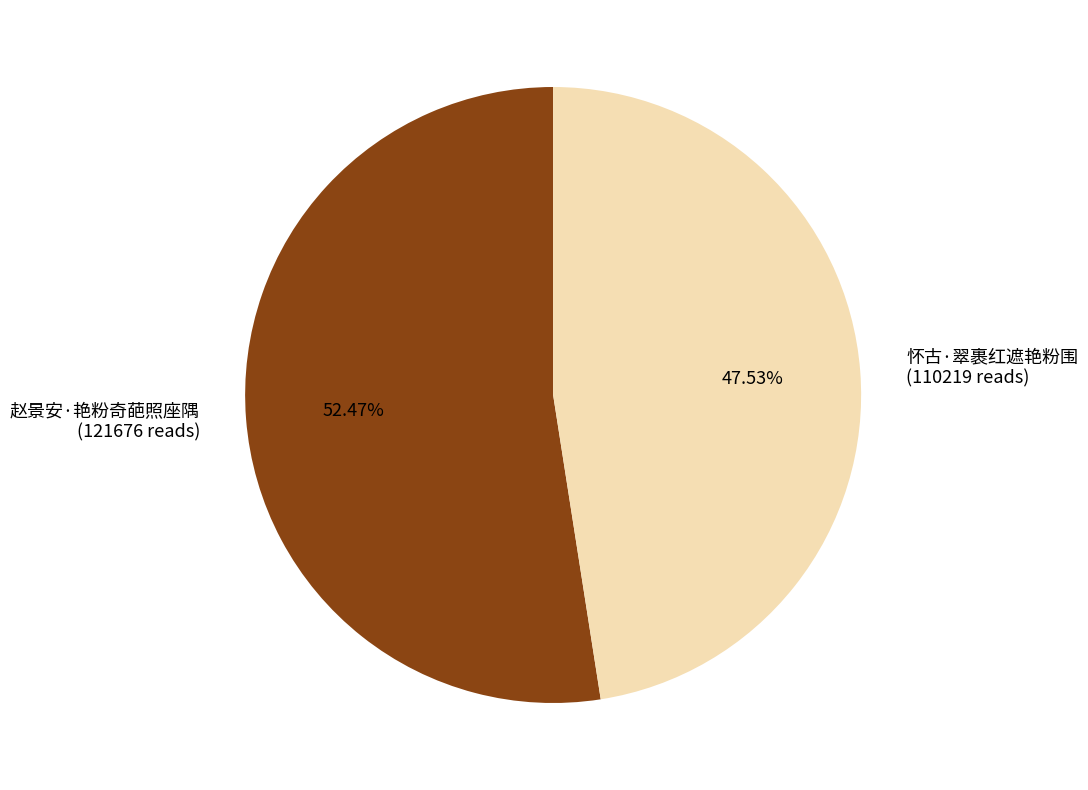

To the nearest percent, what percentage of the pie is 怀古·翠裹红遮艳粉围?

48%